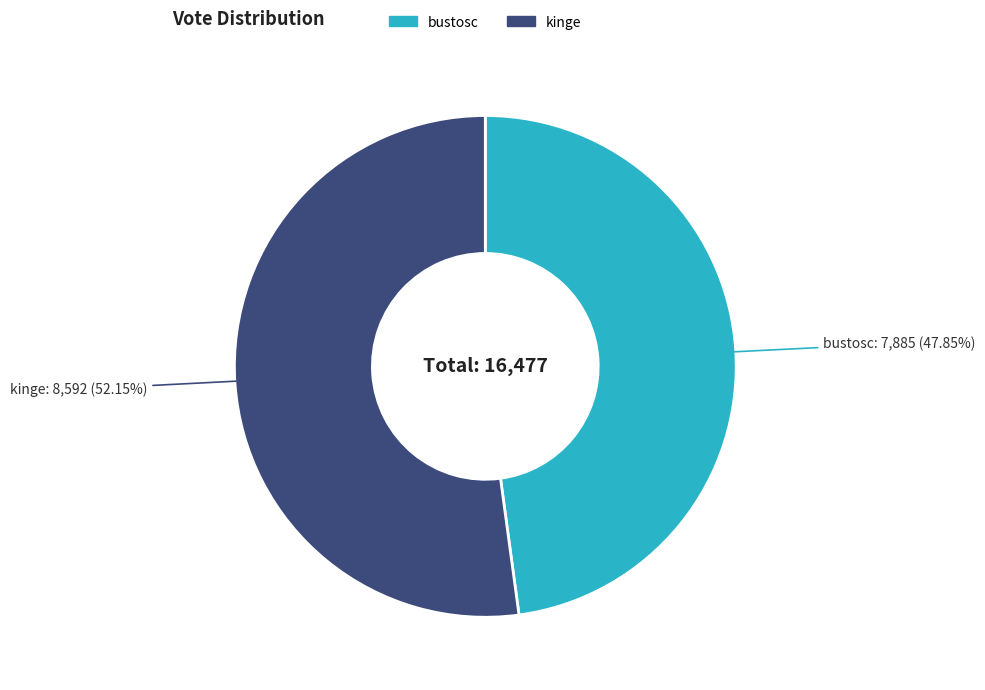

To the nearest percent, what is the difference between the largest and smallest slice percentages?

4%